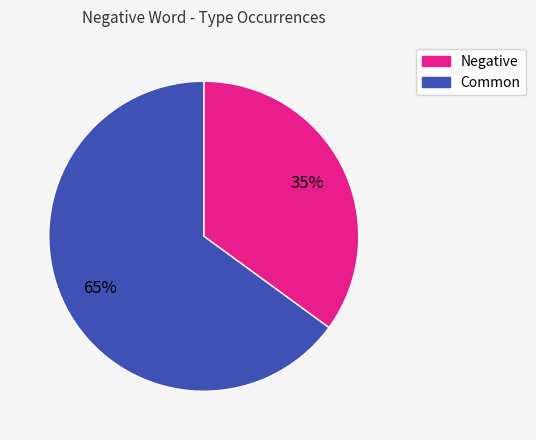

To the nearest percent, what is the difference between the largest and smallest slice percentages?

30%